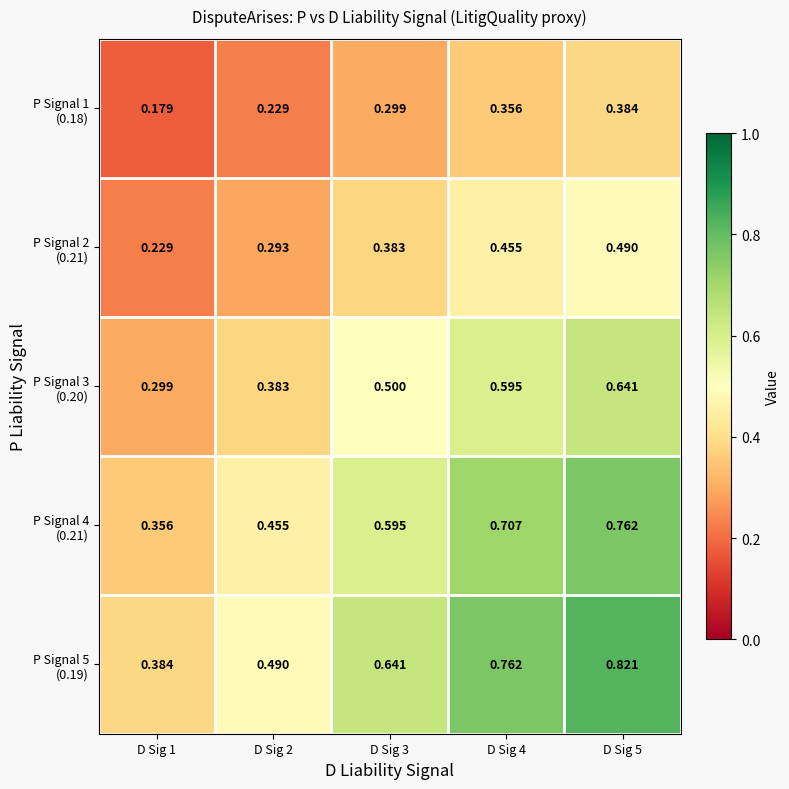

Count the number of categories in the chart.

5